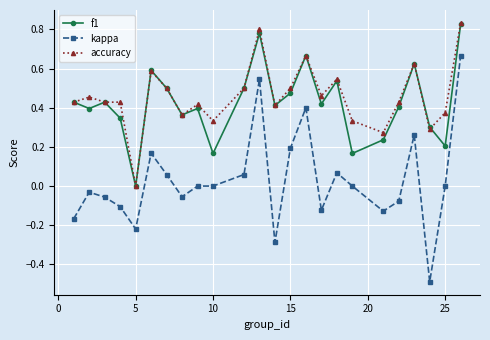

Which series has the widest spread of values?

kappa